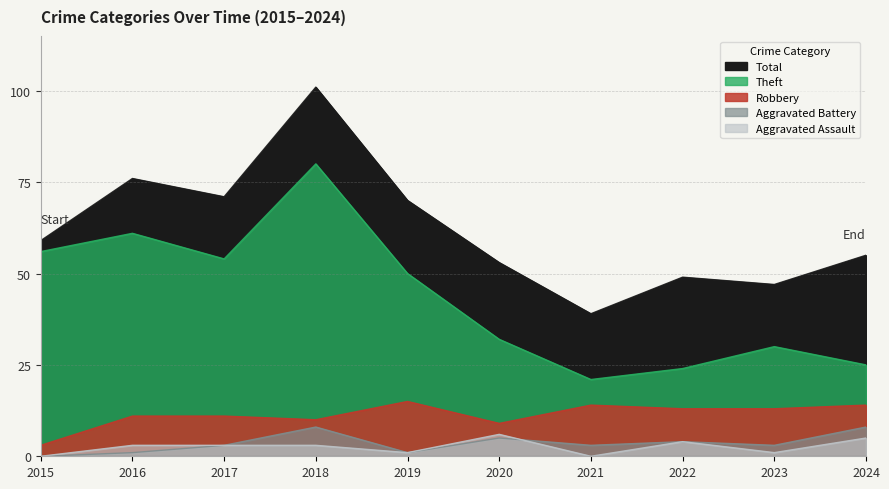

How many Aggravated Battery values are between 1 and 5?

7